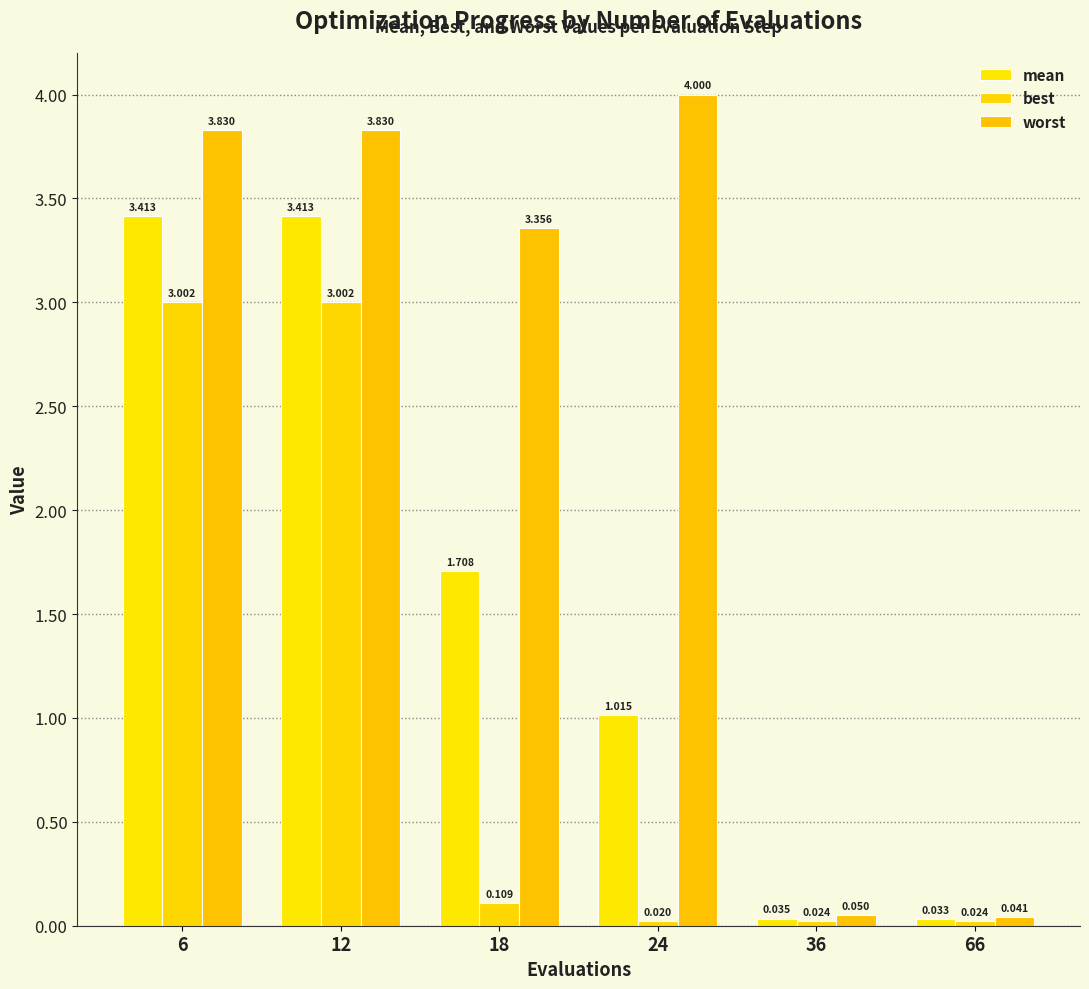

List the labels in order of best value, smallest first.

24, 36, 66, 18, 6, 12